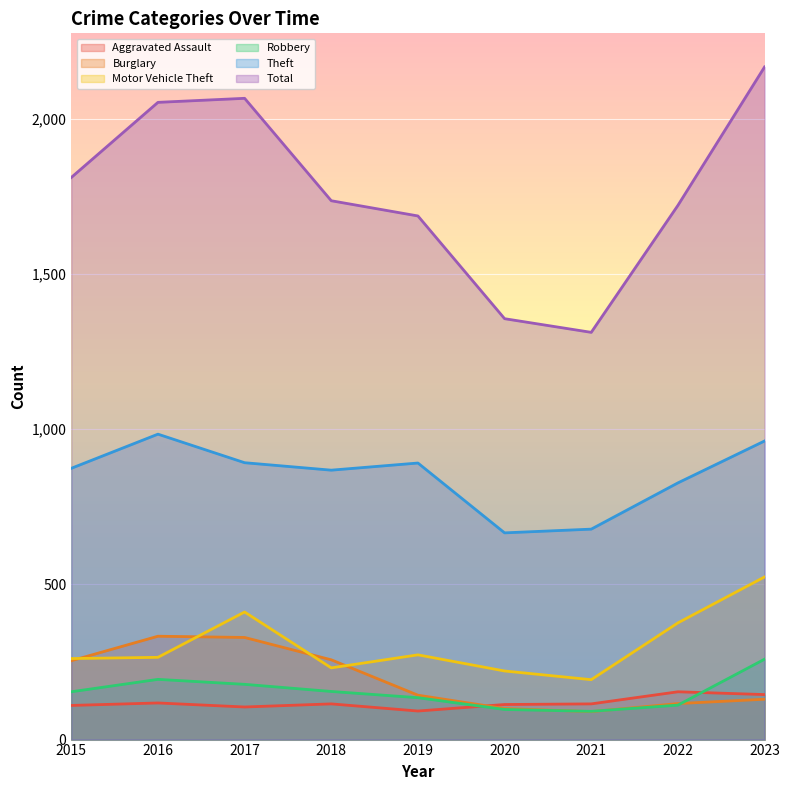

What is the difference between the Total values at 2023 and 2019?

480